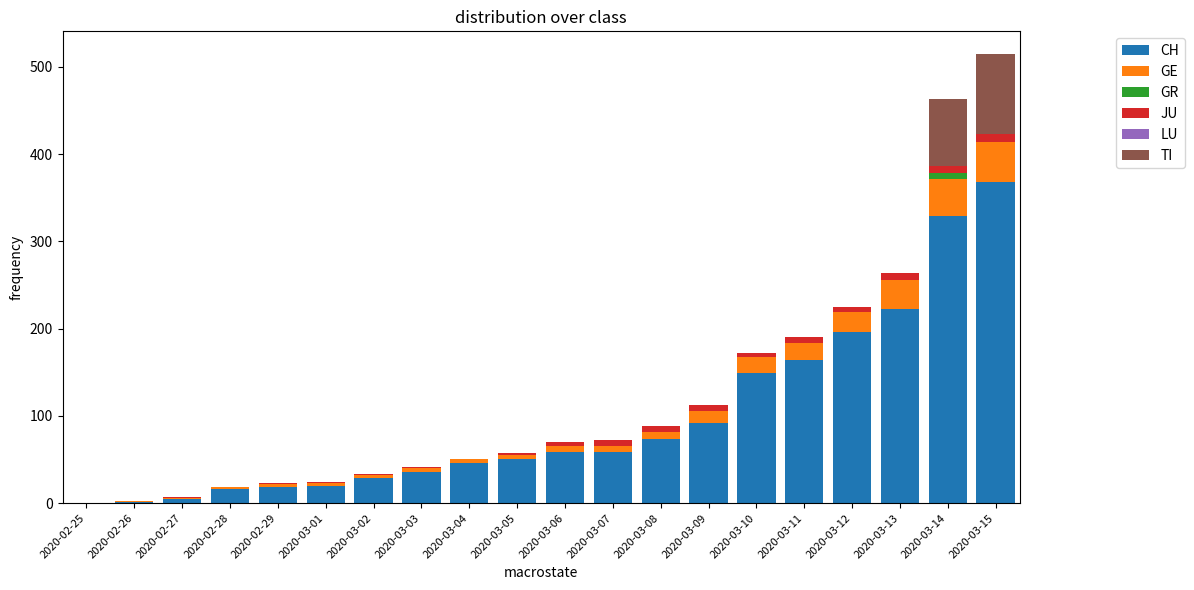

The value of CH at 2020-03-01 is 20. True or false?

True